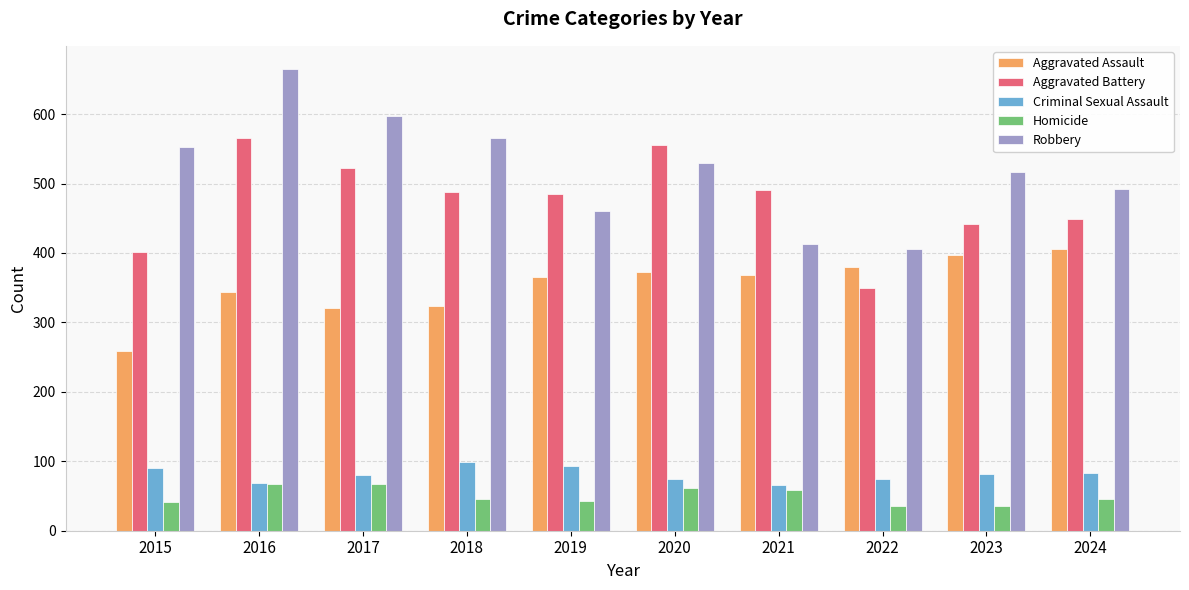

Are the bars horizontal?

No